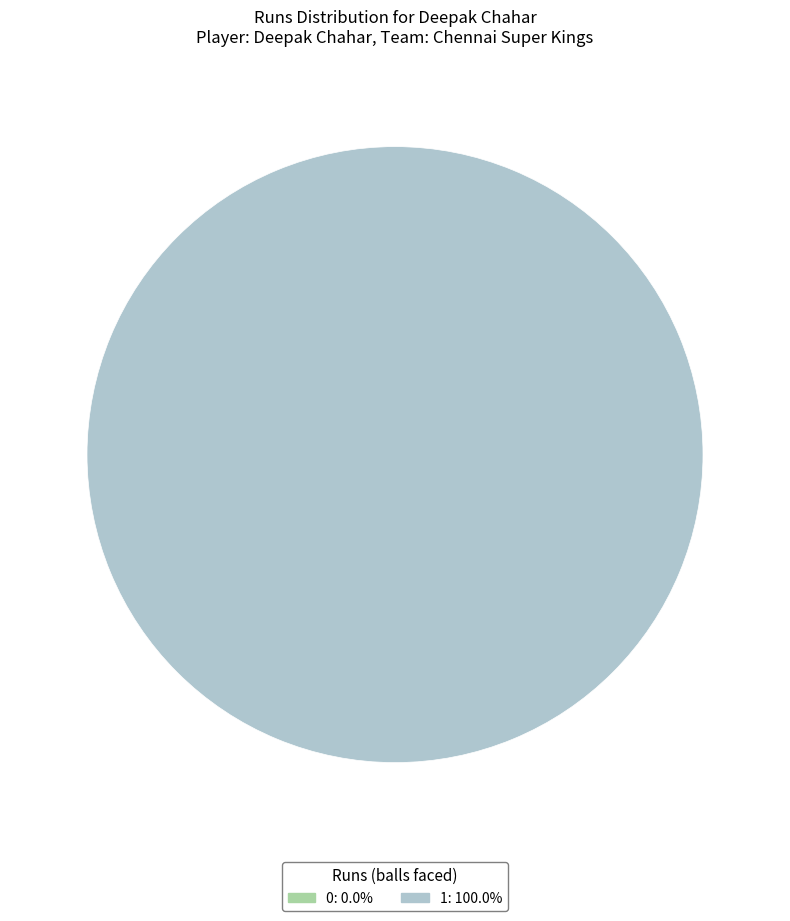

The 0 slice represents 0% of the pie. True or false?

True